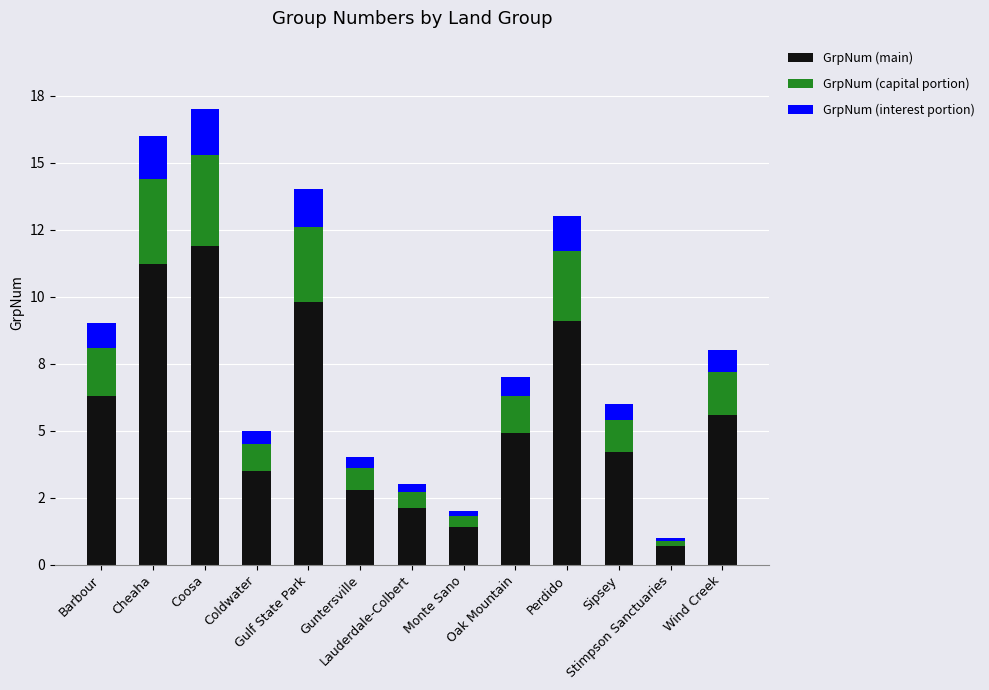

Does the chart contain stacked bars?

Yes